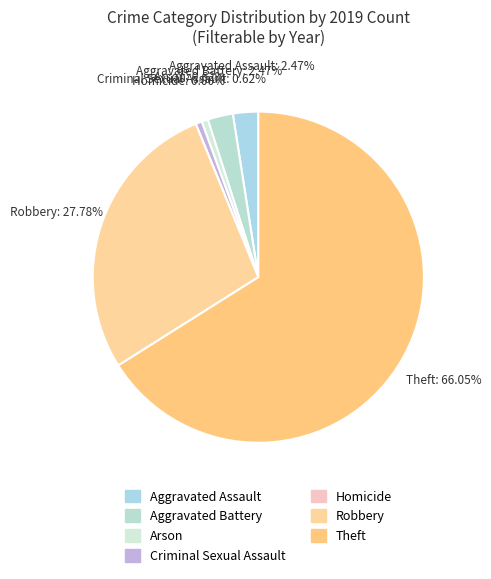

Between Criminal Sexual Assault and Homicide, which is larger?

Criminal Sexual Assault